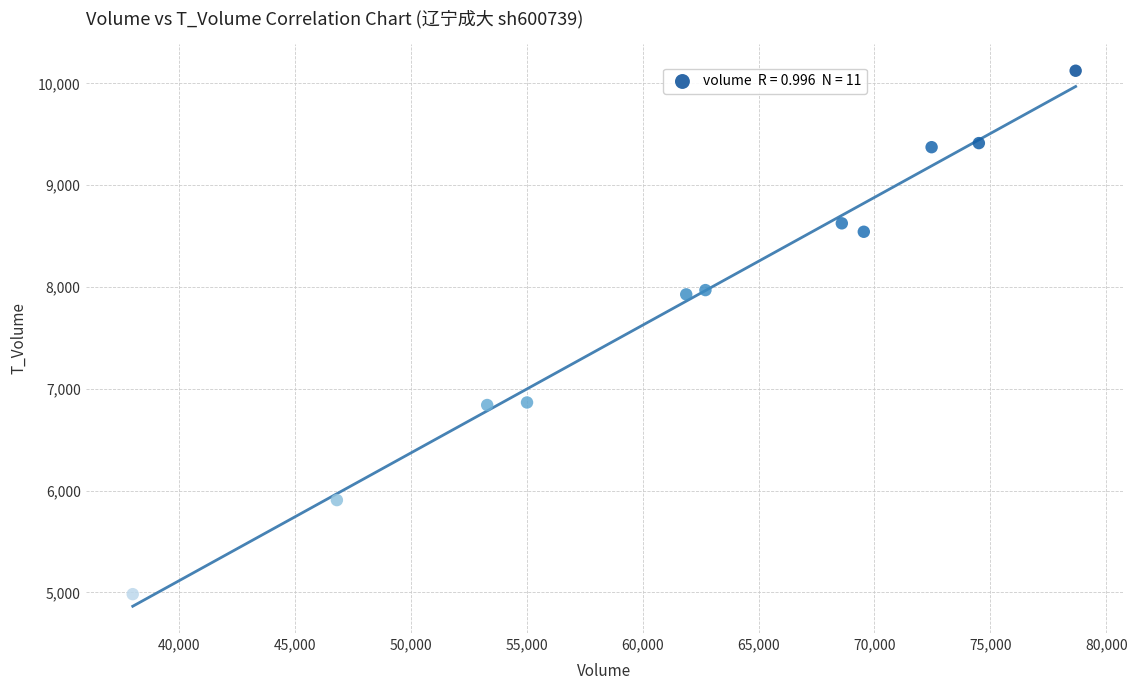

What is the range of Y values (max minus min)?

5142